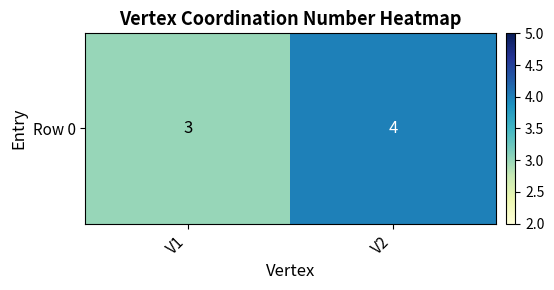

What is the greatest value displayed?

4